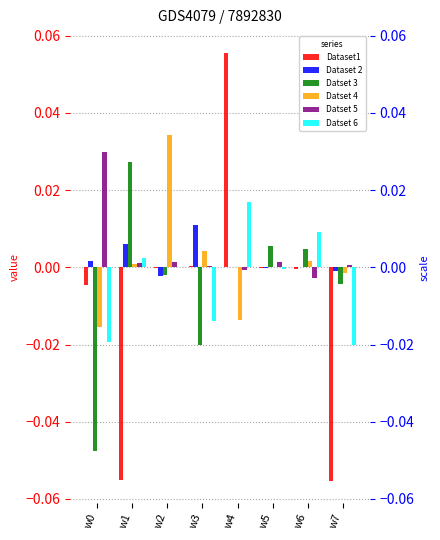

What is the total value across all series at w4?

0.1